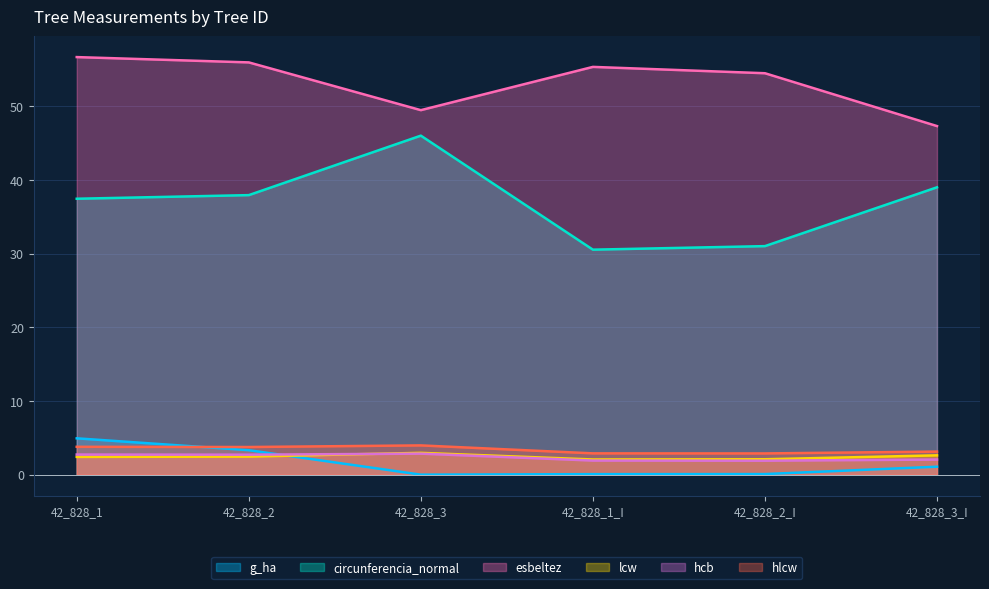

Reading left to right, list all the values displayed in this chart.

g_ha: 4.9	3.3	0.0	0.1	0.1	1.1
circunferencia_normal: 37.4	37.9	46.0	30.5	31.0	39.0
esbeltez: 56.7	55.9	49.5	55.3	54.5	47.3
lcw: 2.4	2.5	3.0	2.1	2.1	2.6
hcb: 2.7	2.7	2.9	1.9	1.9	2.0
hlcw: 3.8	3.8	4.0	2.9	2.9	3.1